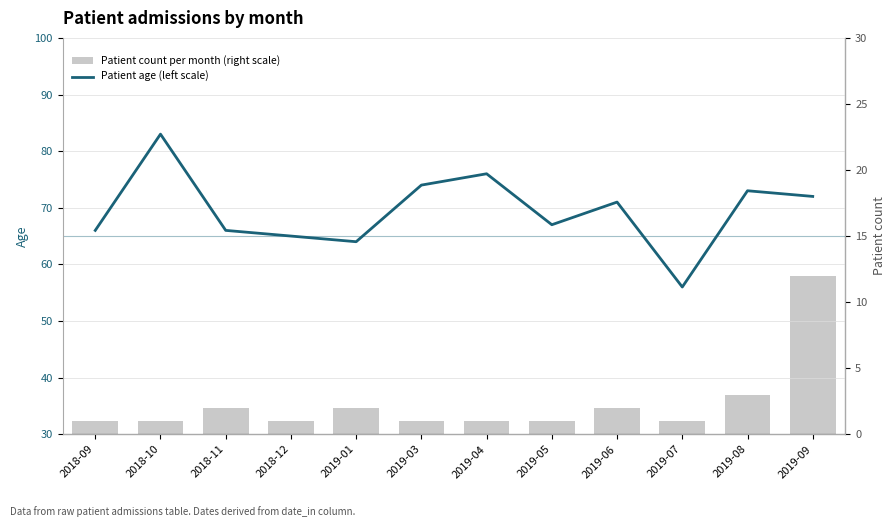

Are the bars horizontal?

No